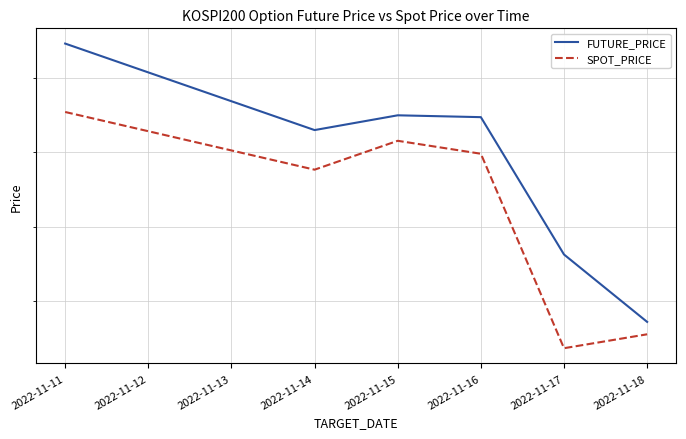

How many data points does each series have?

6